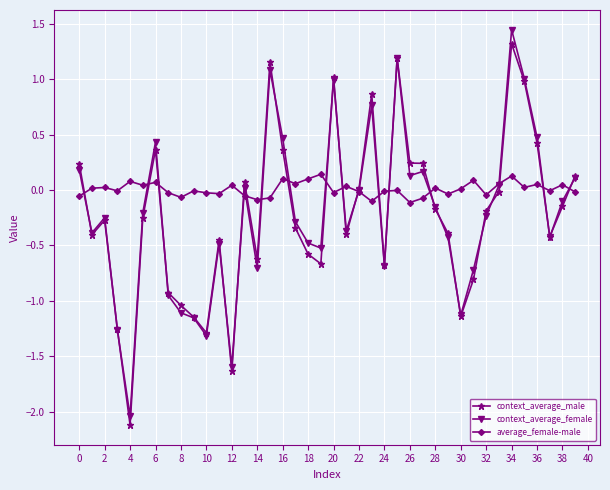

Count the number of categories in the chart.

40